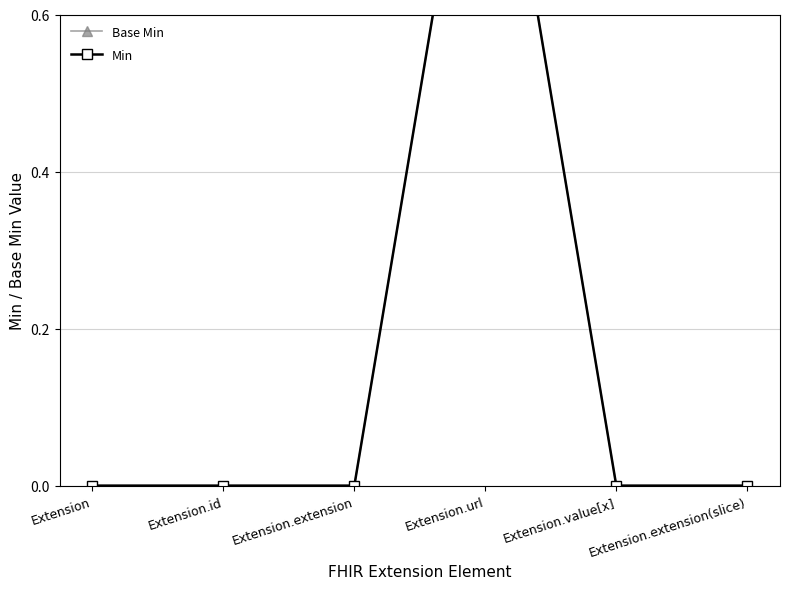

Is this an area chart (filled region under the line)?

No